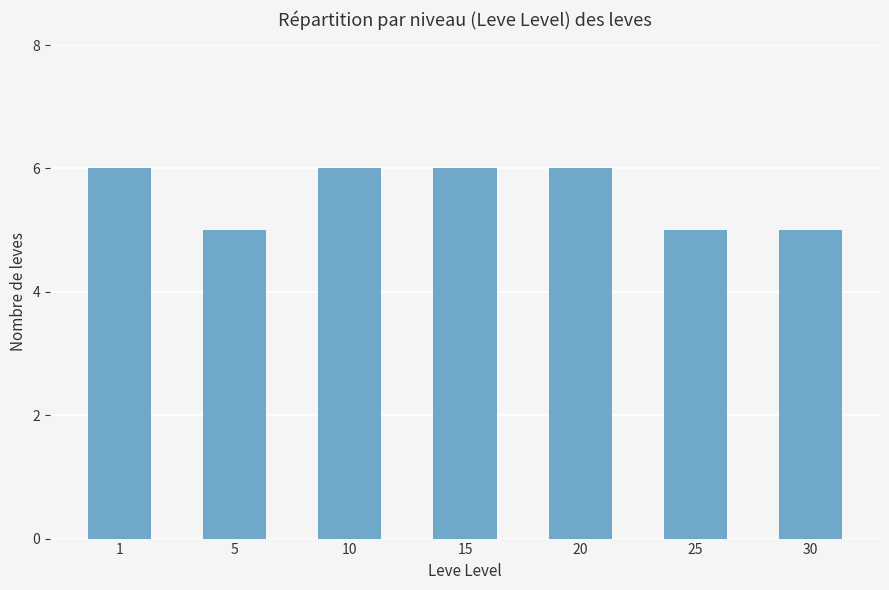

What is the ratio of the value at 15 to the value at 30?

1.2